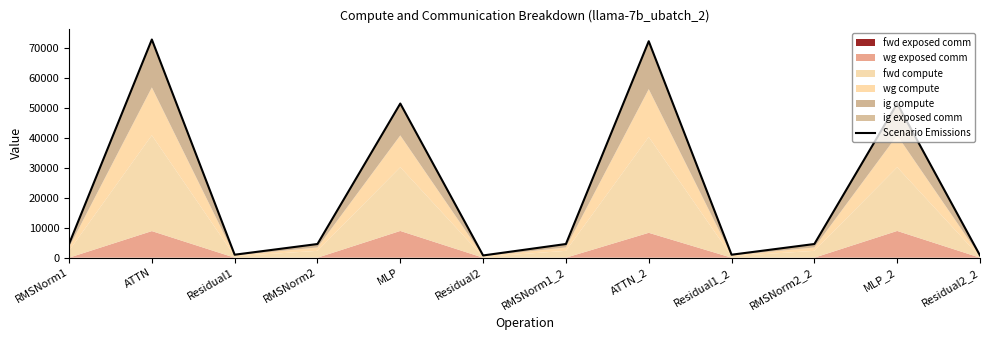

Read the value at MLP.

51567.5